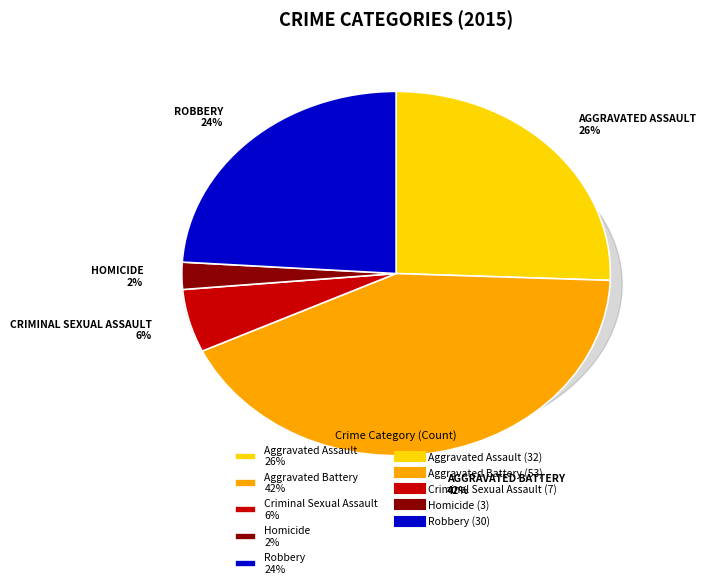

Rank the categories by value from lowest to highest.

Homicide, Criminal Sexual Assault, Robbery, Aggravated Assault, Aggravated Battery